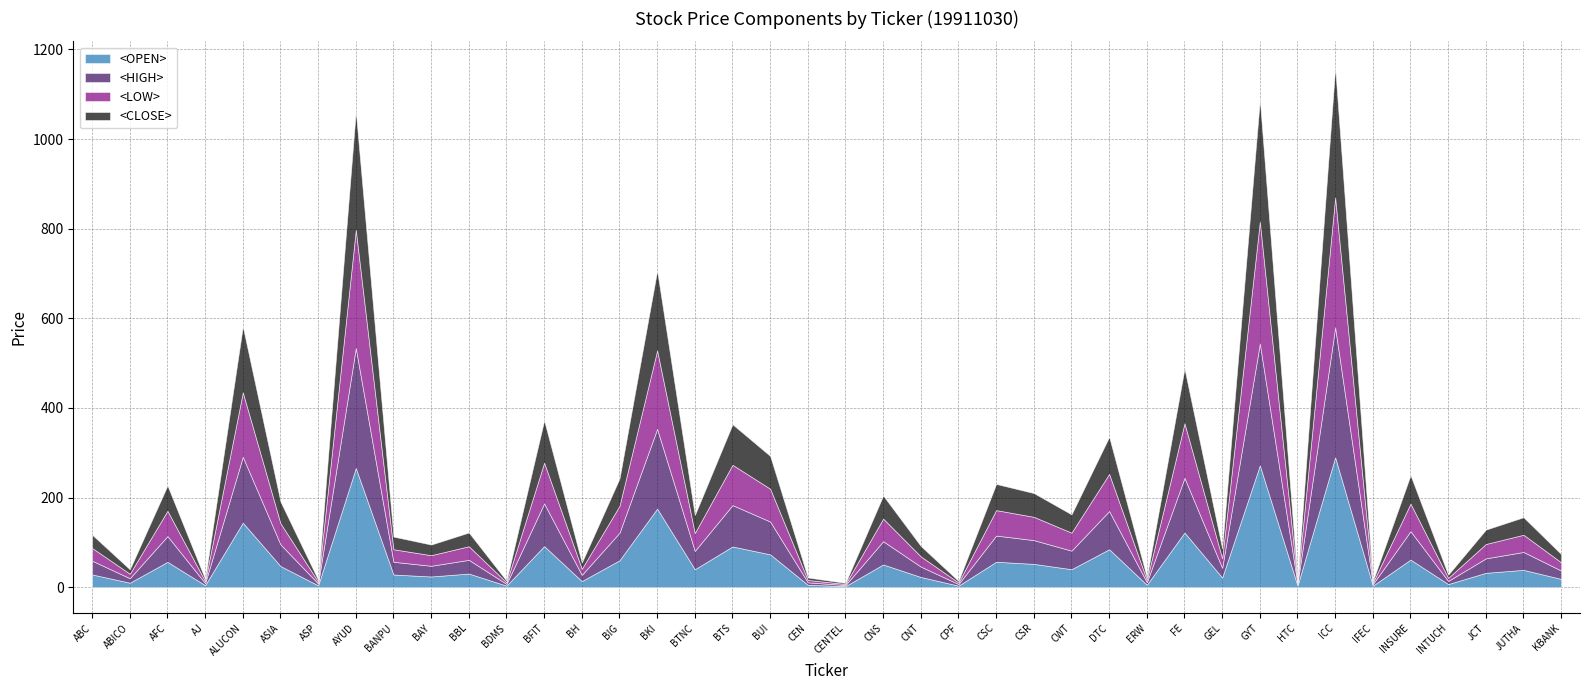

What is the label of the 28th point from the left?

DTC